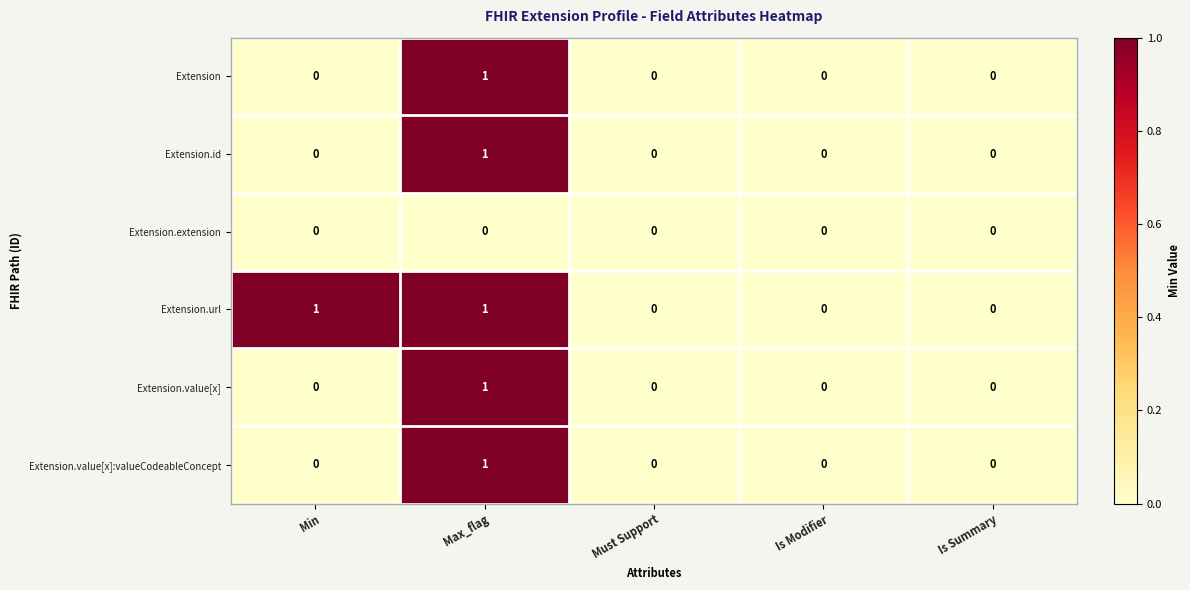

Which series changed the most between Min and Is Modifier?

Extension.url